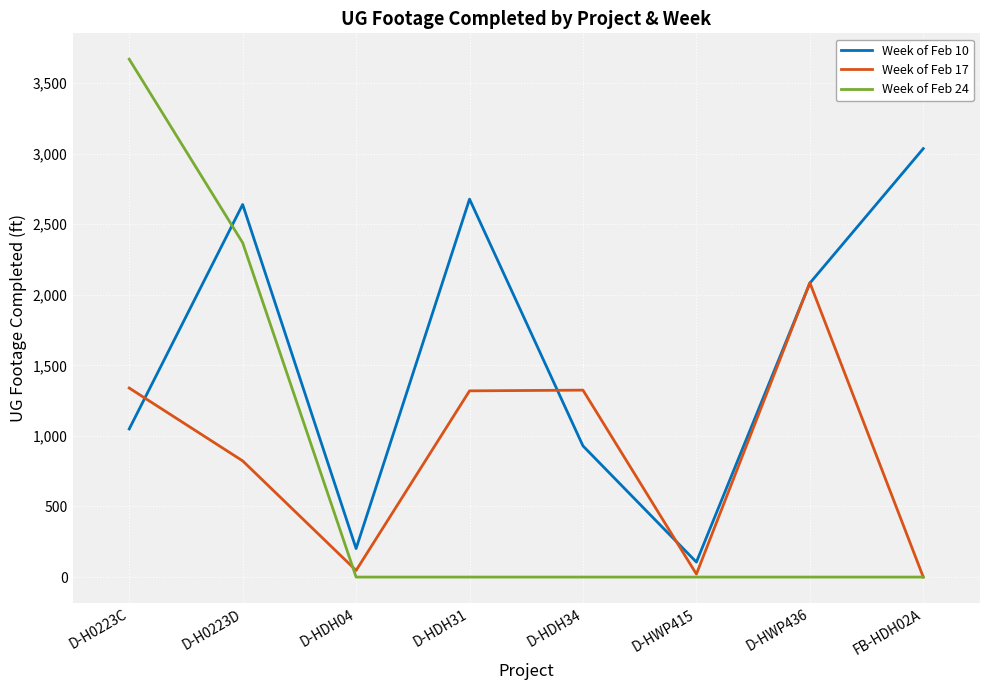

The Week of Feb 24 series shows 1399 at D-HDH34. True or false?

False